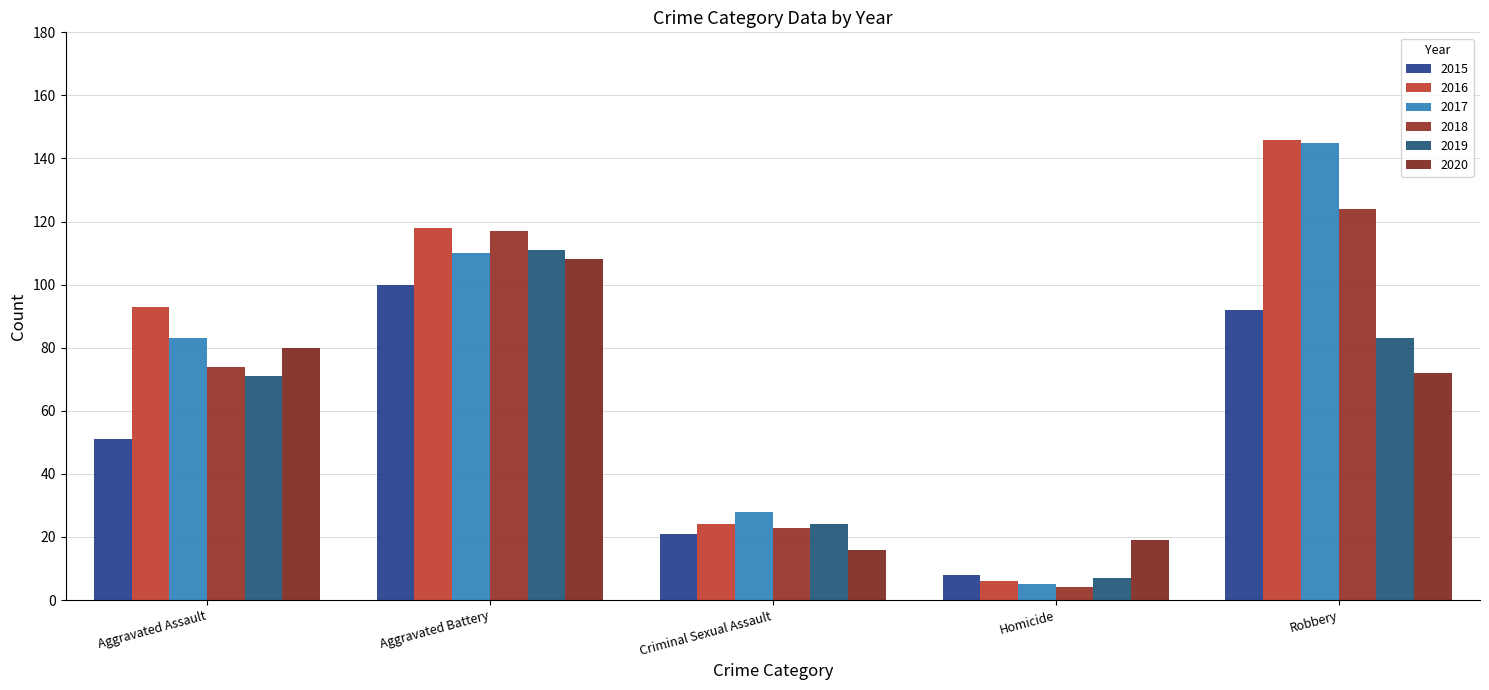

Reading left to right, list all the values displayed in this chart.

2015: 51	100	21	8	92
2016: 93	118	24	6	146
2017: 83	110	28	5	145
2018: 74	117	23	4	124
2019: 71	111	24	7	83
2020: 80	108	16	19	72